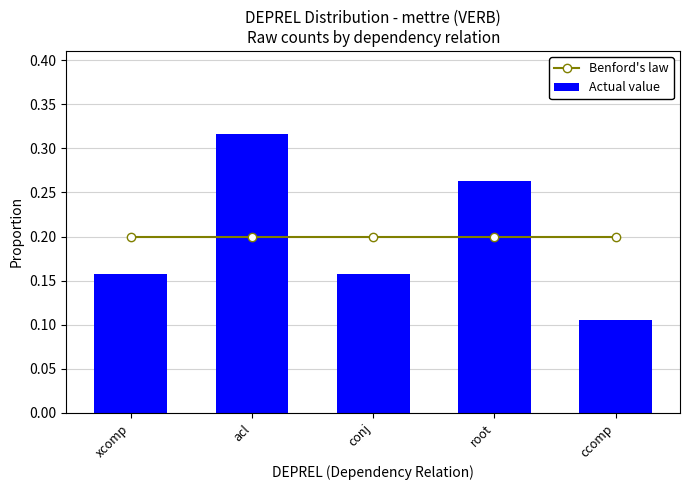

Between ccomp and conj, which is larger?

ccomp